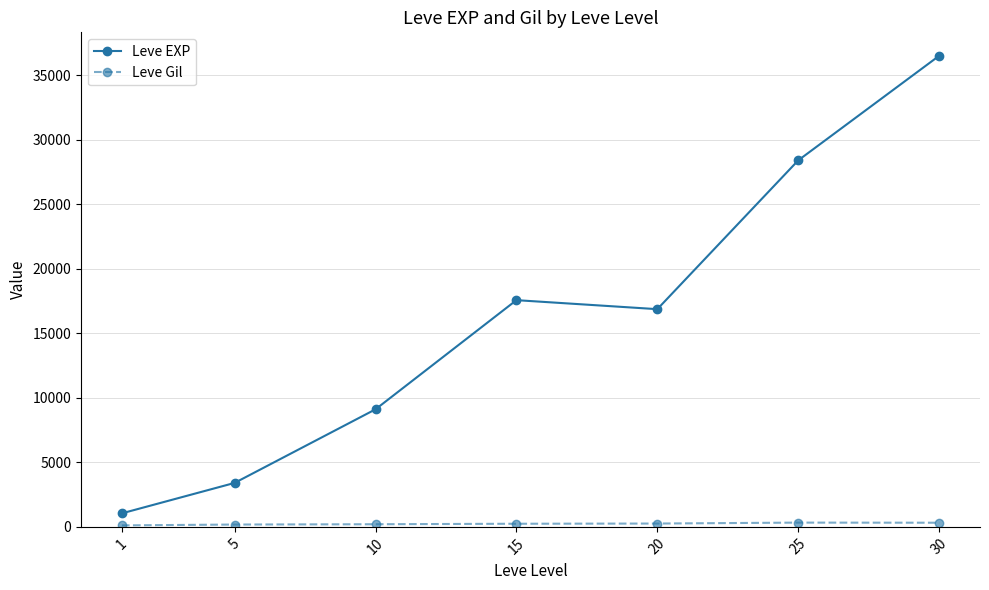

What is the difference between the highest and lowest values at 1?

934.4